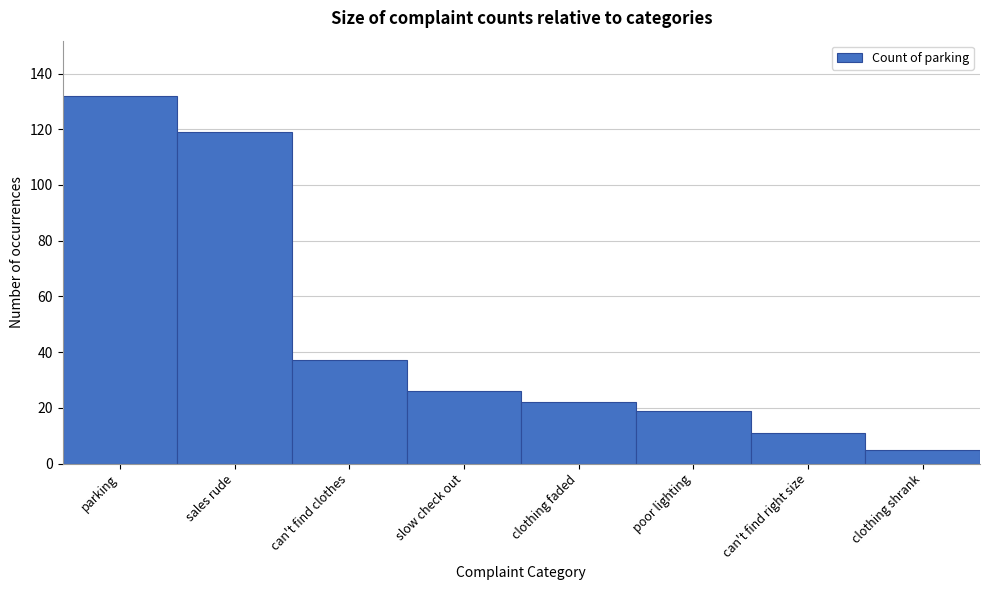

Reading left to right, list all the values displayed in this chart.

132	119	37	26	22	19	11	5